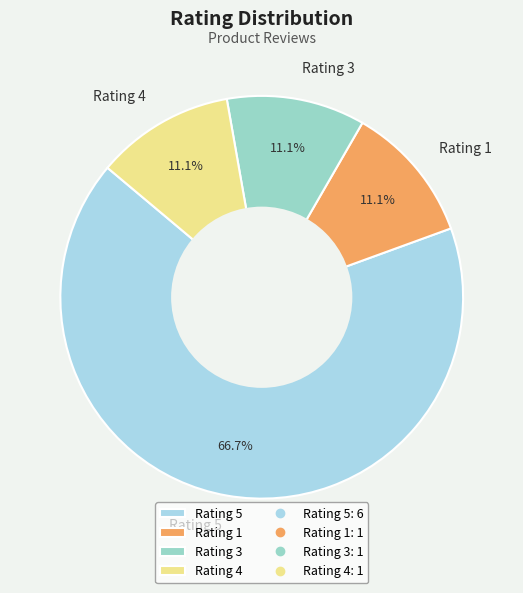

Which category has the biggest portion of the pie?

Rating 5